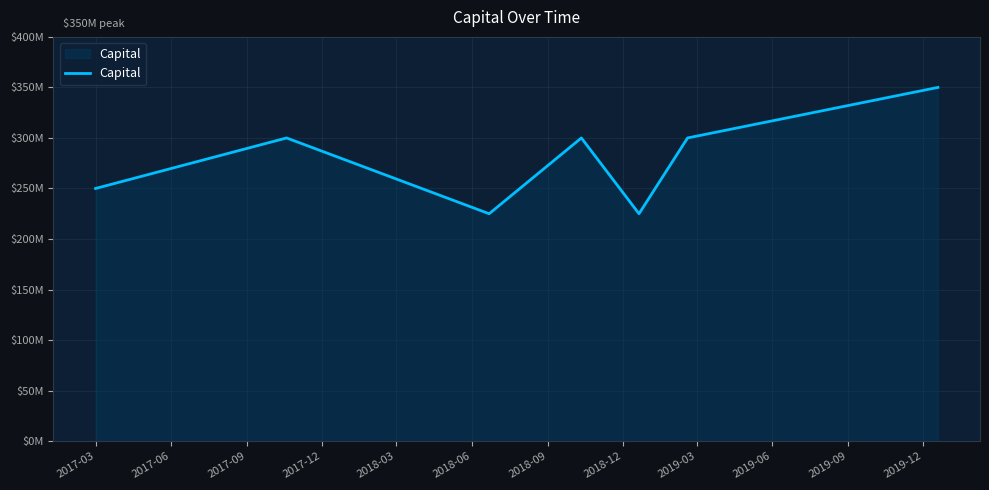

Is this an area chart (filled region under the line)?

Yes